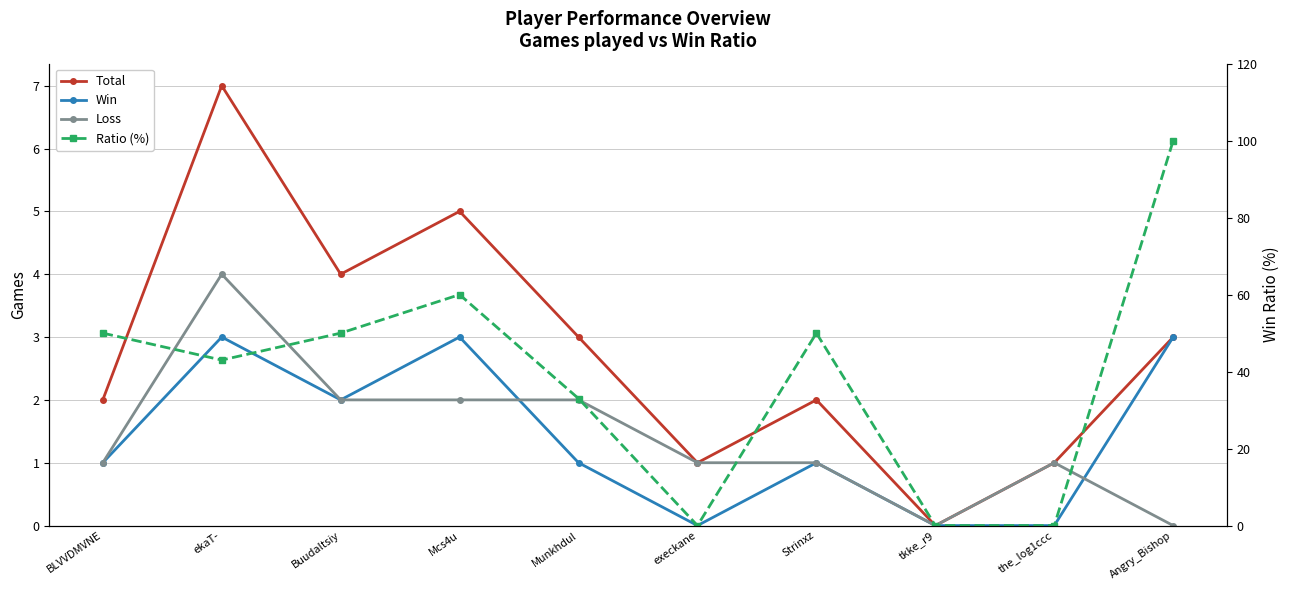

Is the value of Win at execkane greater than the value of Loss at BLVVDMVNE?

No